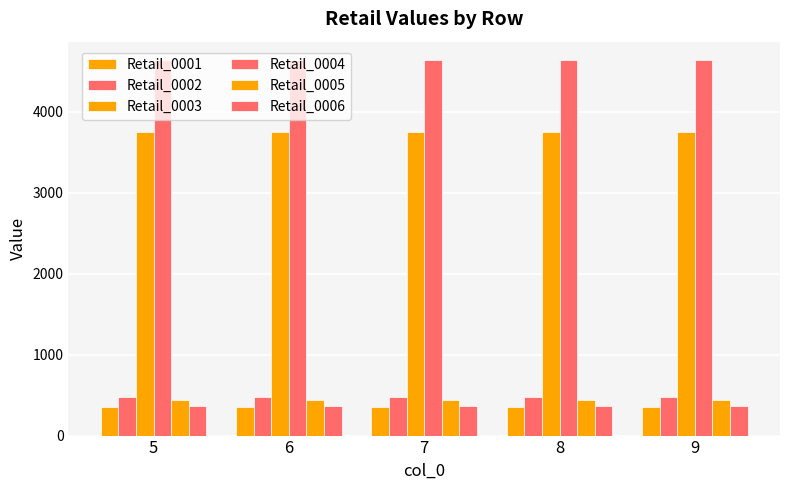

Where is Retail_0005 nearest to the value 435?

5